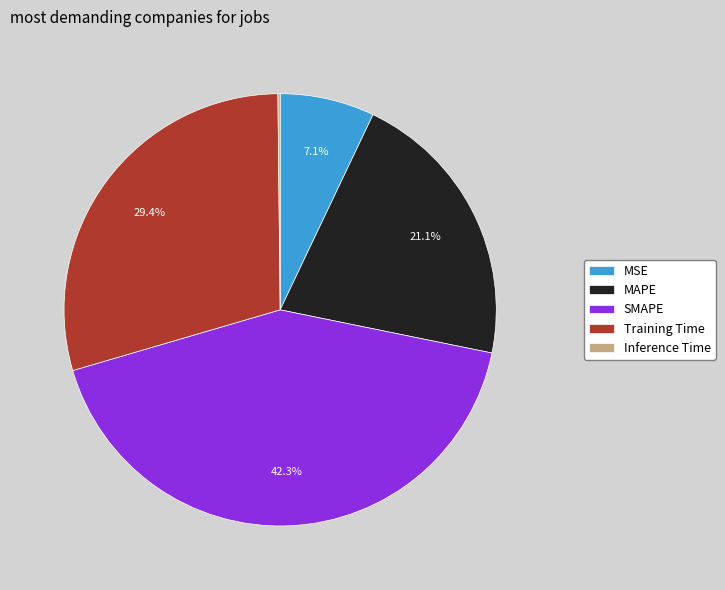

Does Training Time account for over 50% of the chart?

No